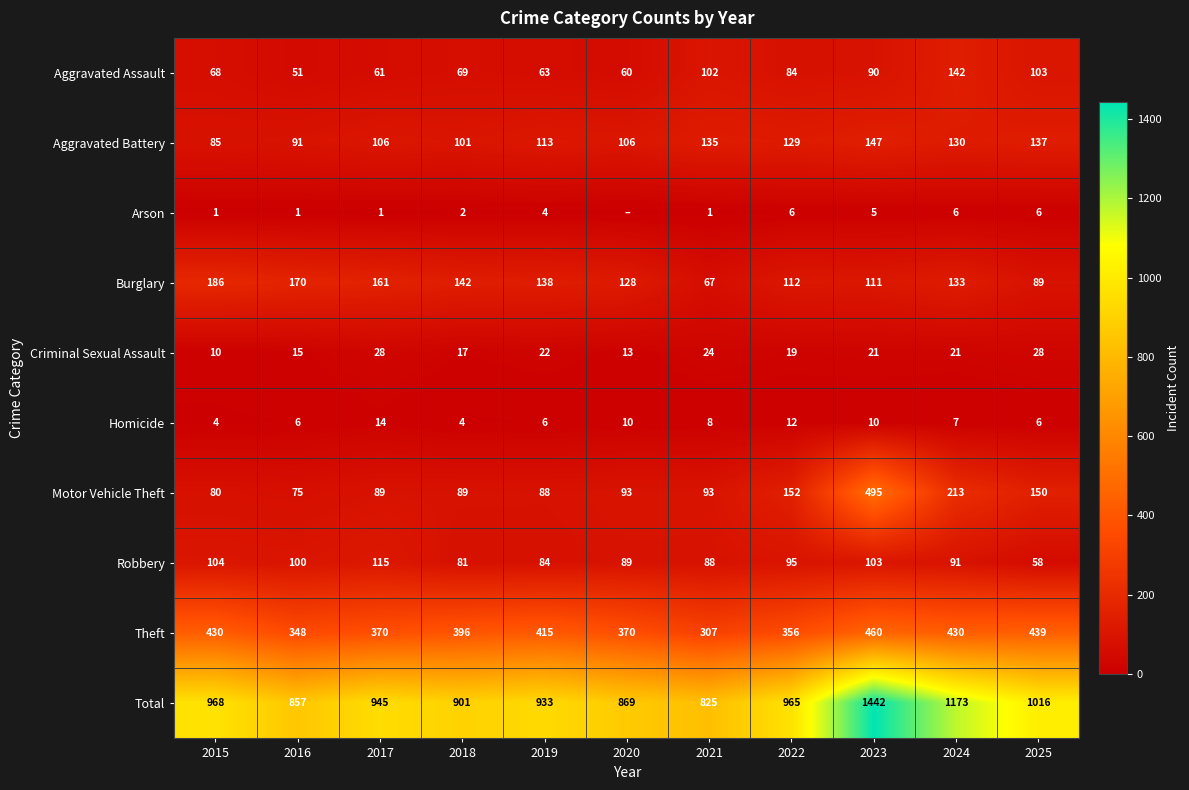

At 2017, list the series in order from largest to smallest.

Total, Theft, Burglary, Robbery, Aggravated Battery, Motor Vehicle Theft, Aggravated Assault, Criminal Sexual Assault, Homicide, Arson